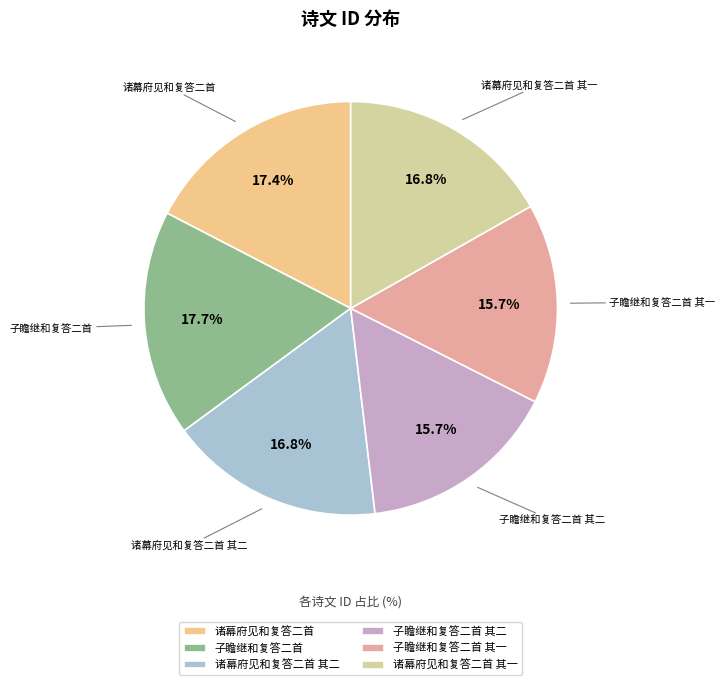

The 诸幕府见和复答二首 其二 slice represents 6% of the pie. True or false?

False